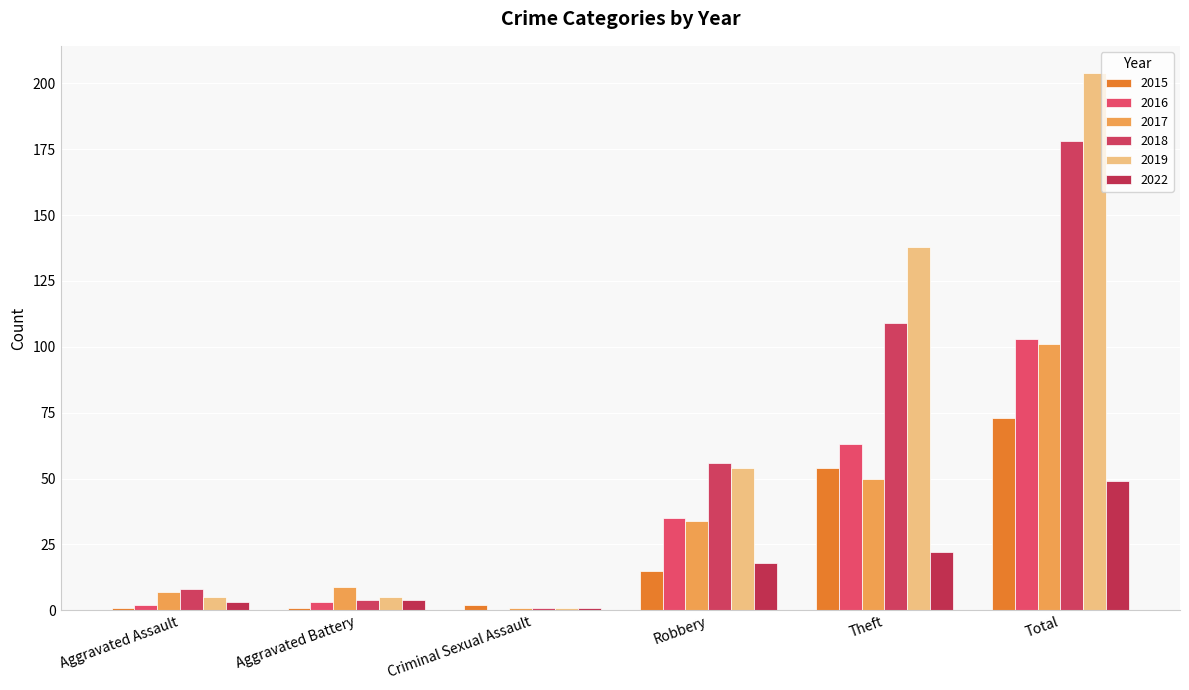

What are all the series names shown in the legend?

2015, 2016, 2017, 2018, 2019, 2022